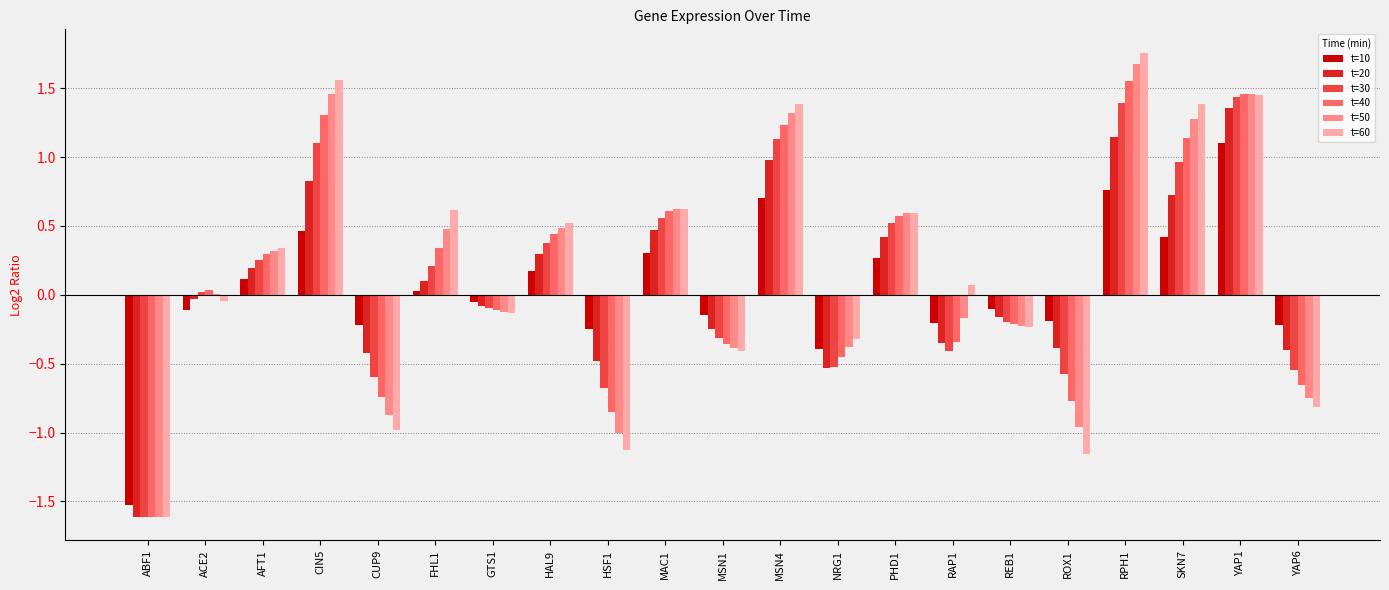

Is it true that t=30 equals 0.4 at HAL9?

True